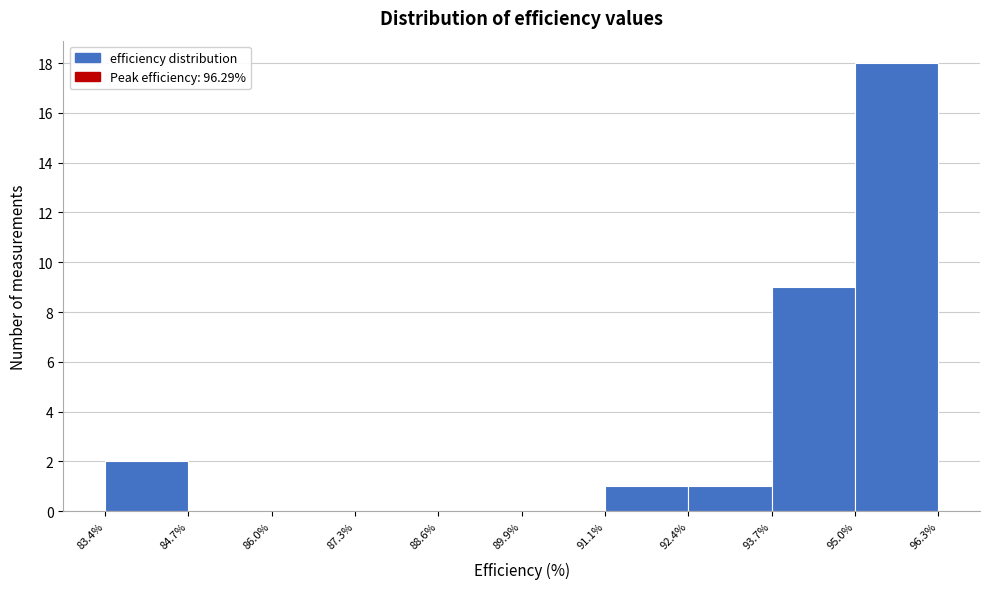

Which range on the x-axis has the tallest bar?

95.0% to 96.3%